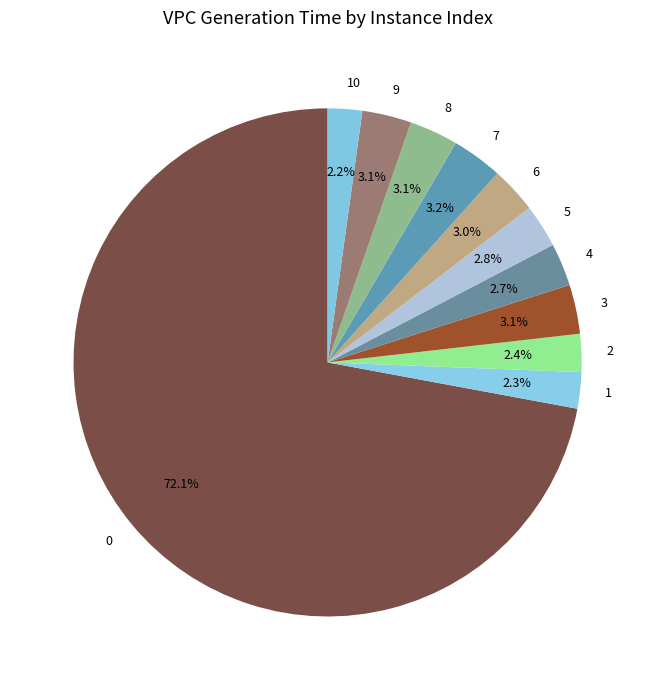

Count the number of slices in the pie.

11